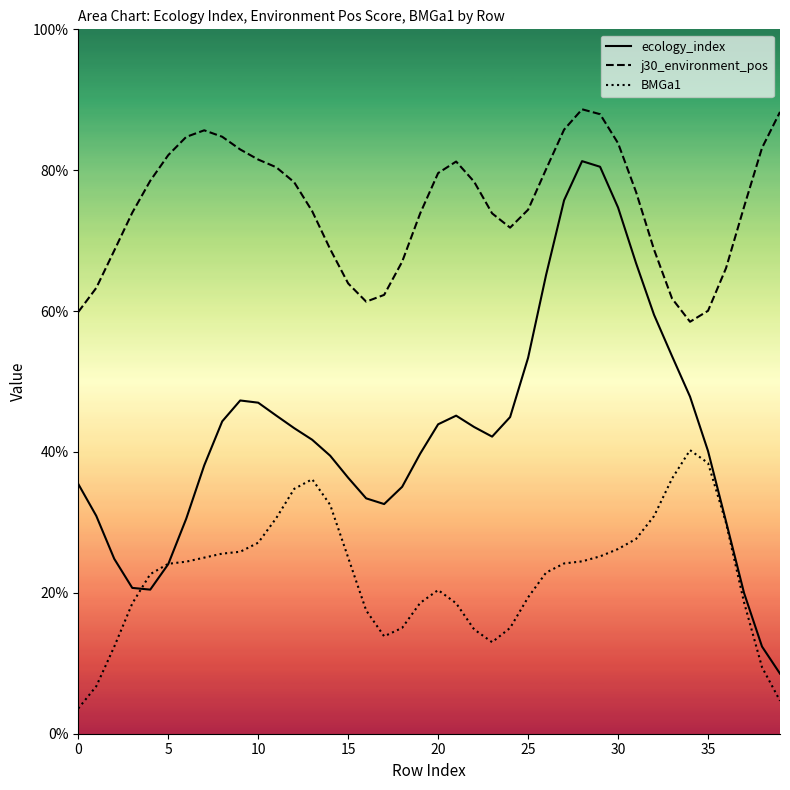

What is the total value across all series at 22?

1.4